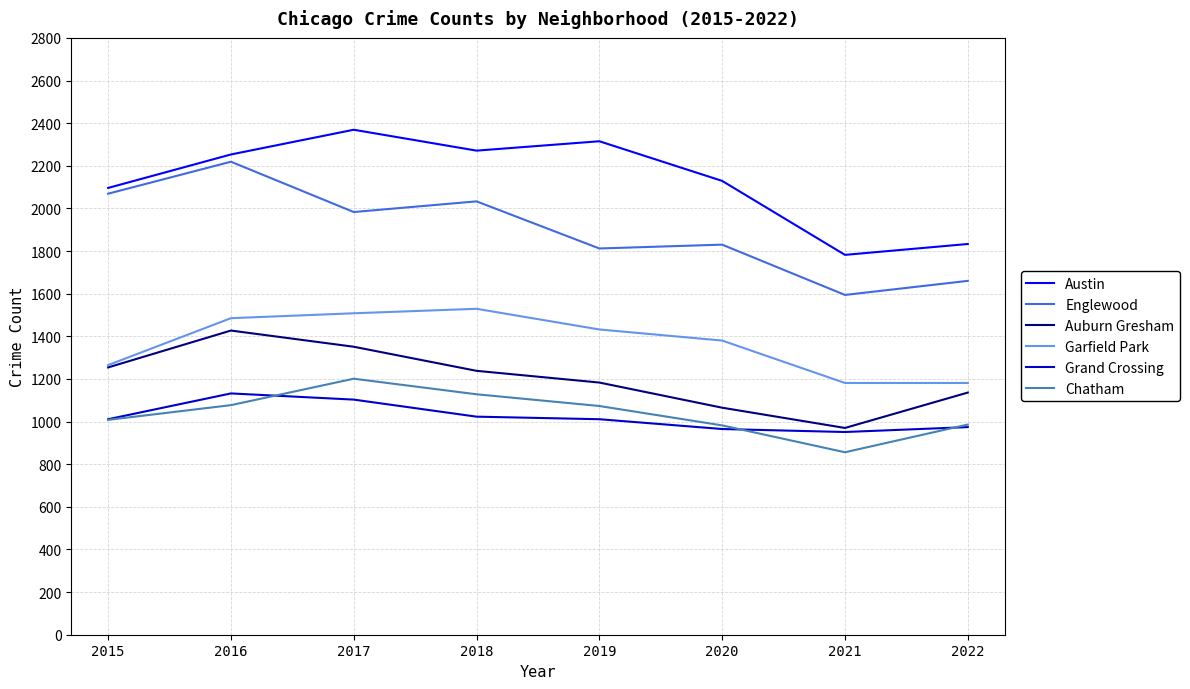

How many interior local valleys does the Austin series have?

2